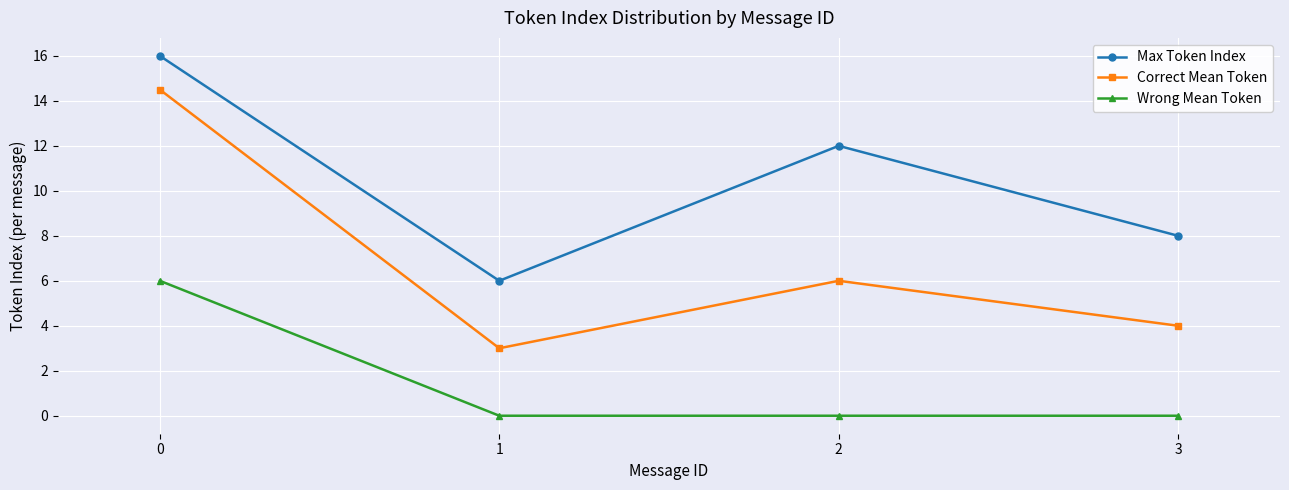

What is the difference between the highest and lowest values at 0?

10.0